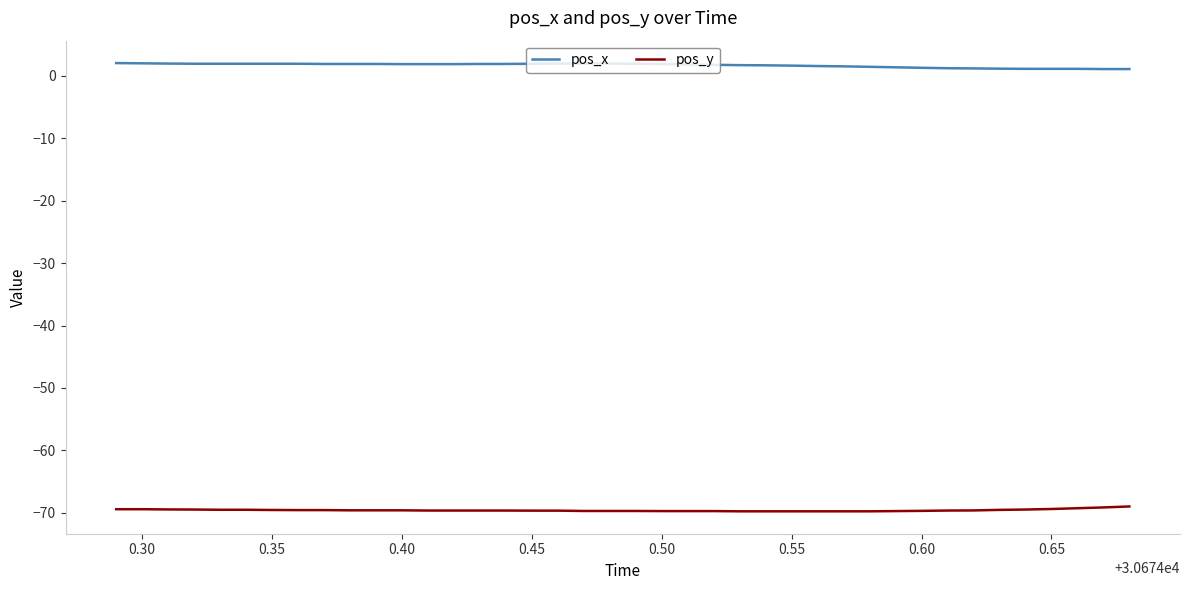

Which series has the largest total across all categories?

pos_x